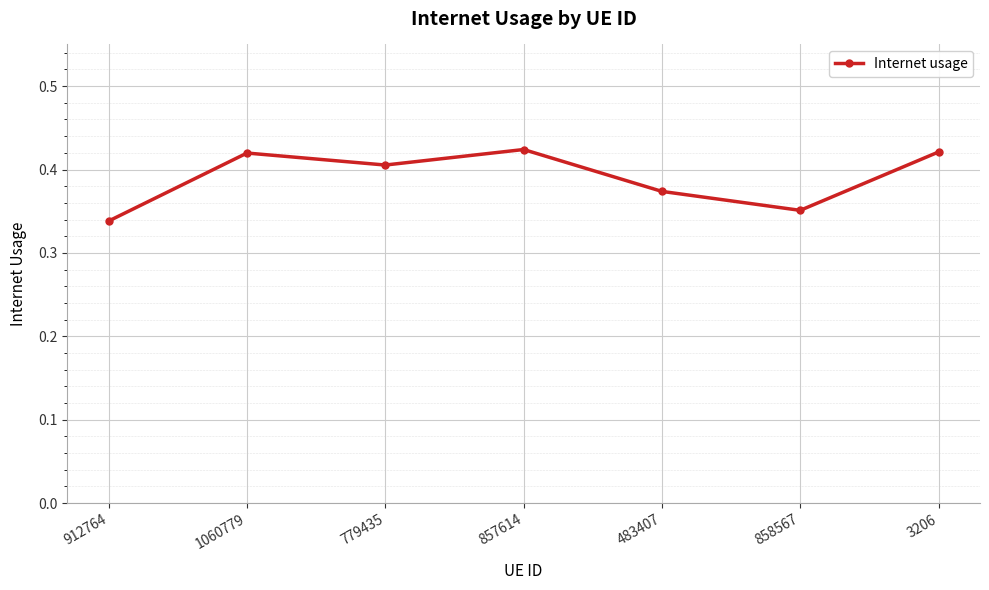

At which label is the value closest to 0?

912764